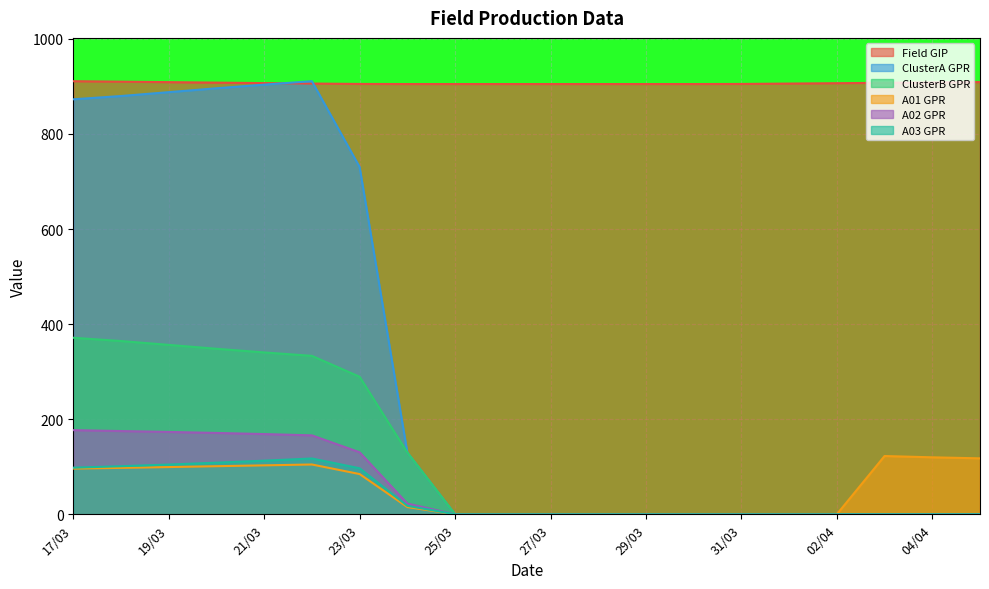

Rank the categories by Field GIP value from highest to lowest.

17/03, 18/03, 05/04, 19/03, 04/04, 20/03, 03/04, 21/03, 02/04, 22/03, 01/04, 23/03, 31/03, 24/03, 25/03, 26/03, 27/03, 28/03, 29/03, 30/03